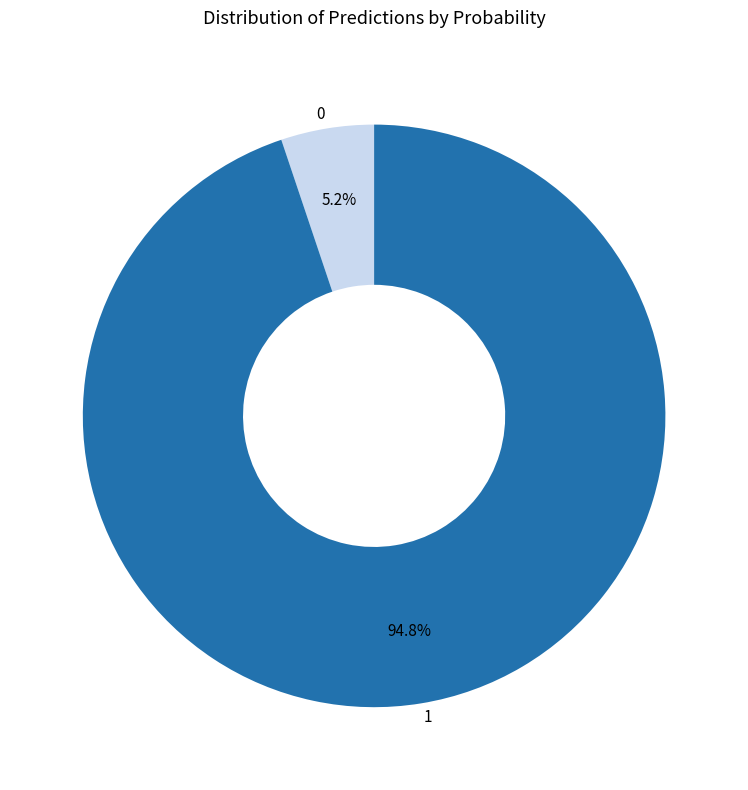

To the nearest percent, what is the average slice percentage?

50%